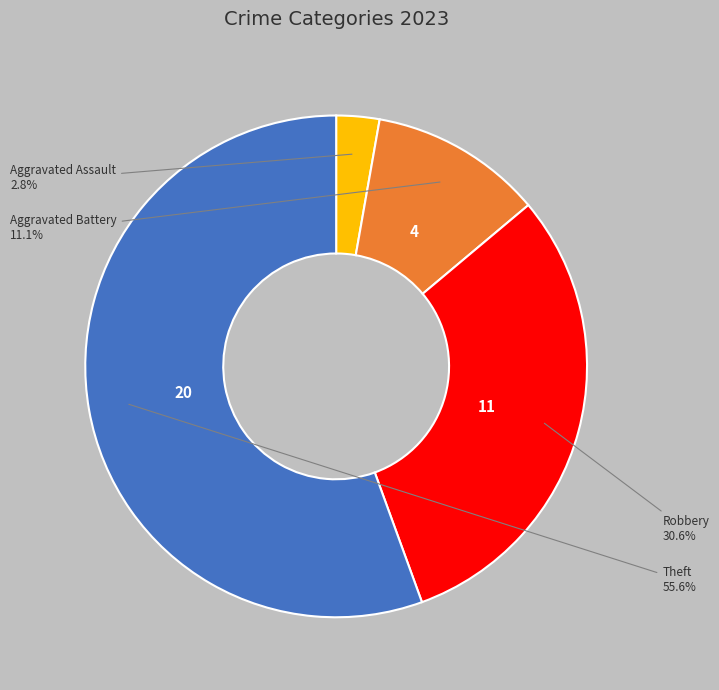

Does any single category account for the majority?

Yes